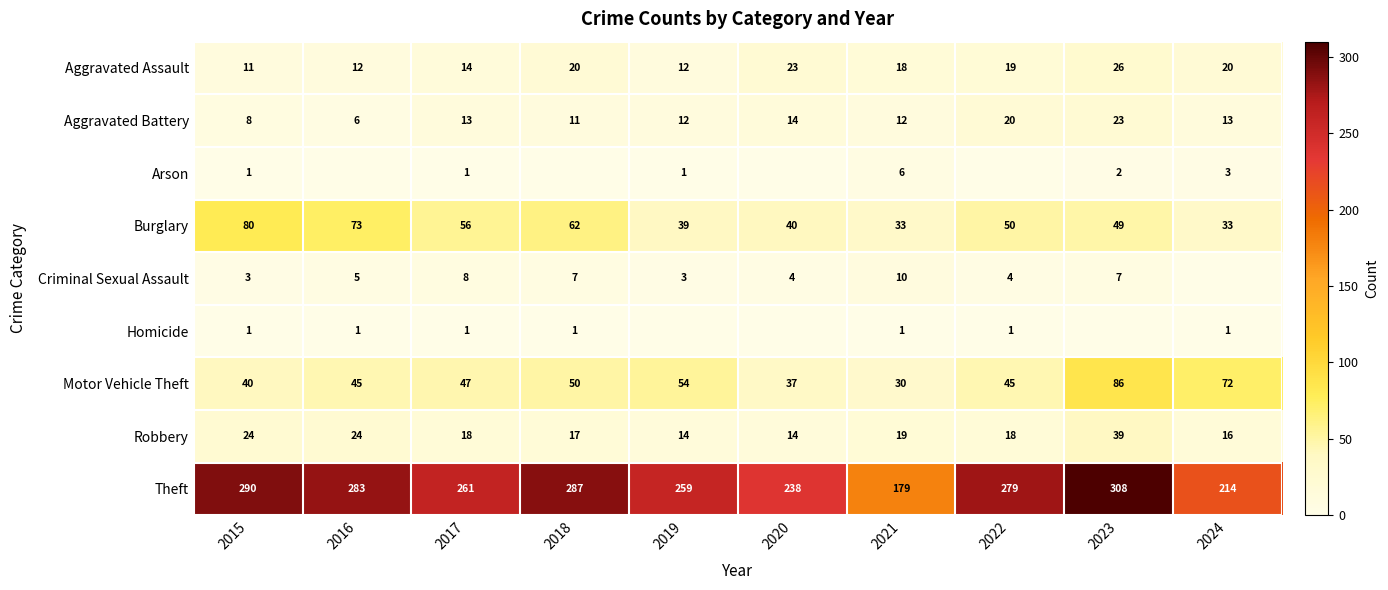

At which category is the sum across all series the highest?

2023